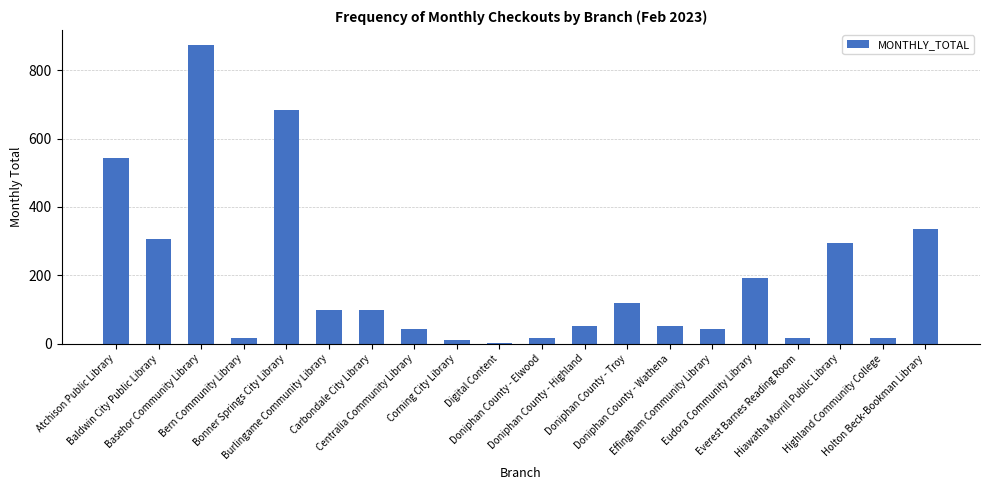

What is the maximum value shown in the chart?

874